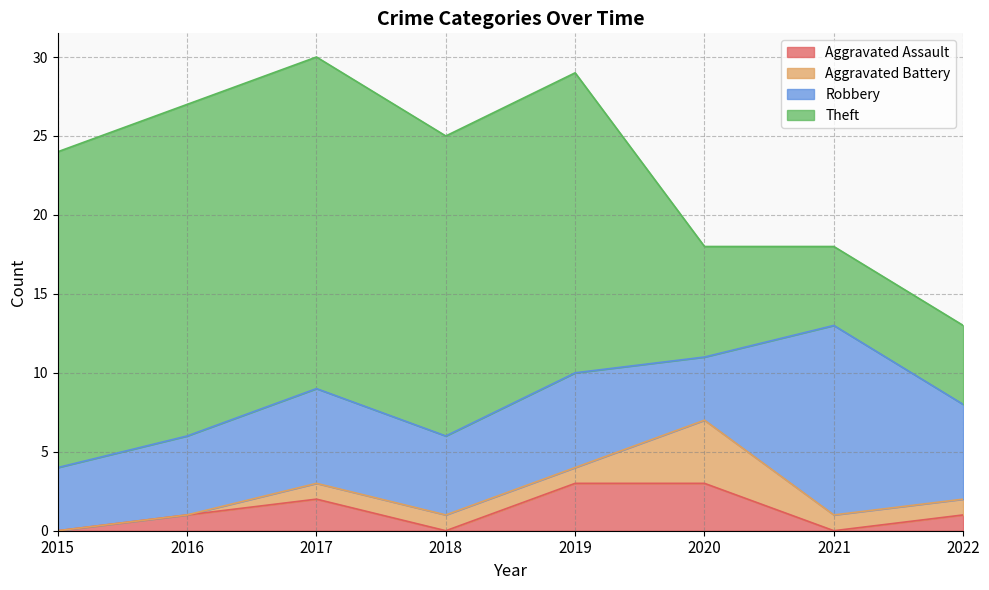

Is it true that Theft equals 3 at 2022?

False